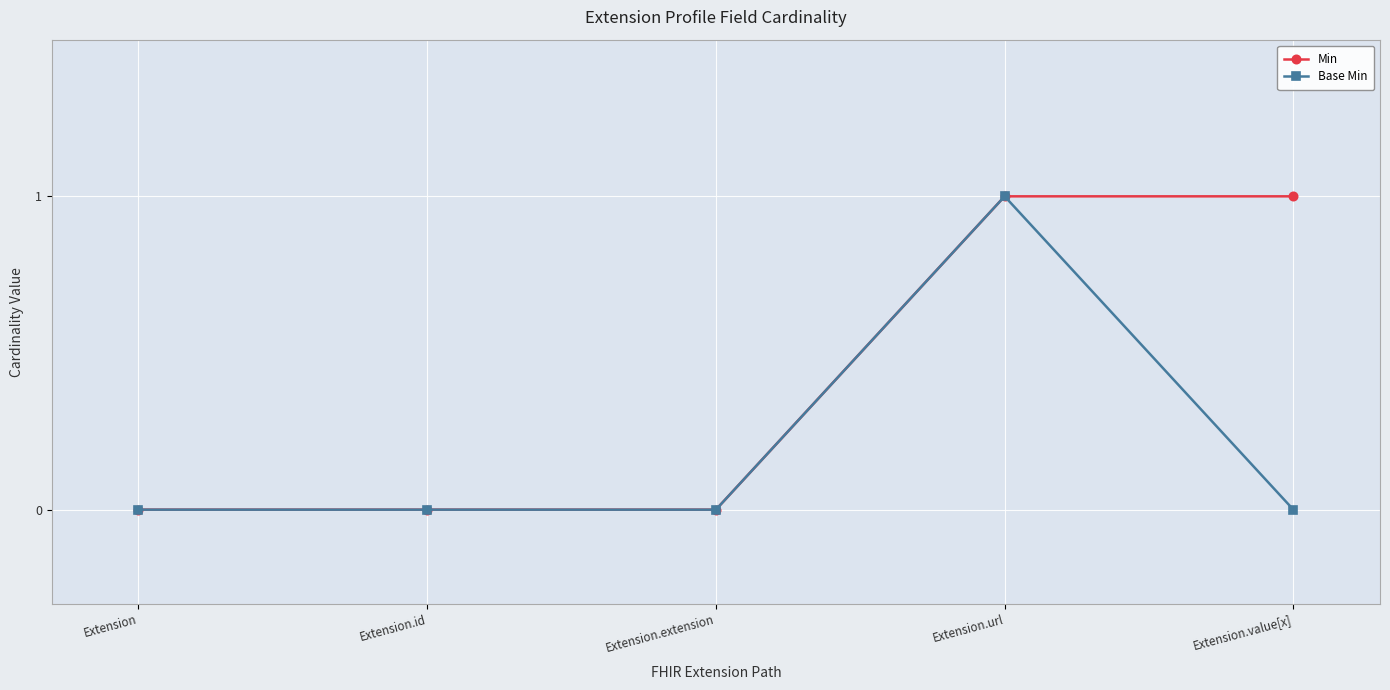

What position from the right is Extension.url?

2